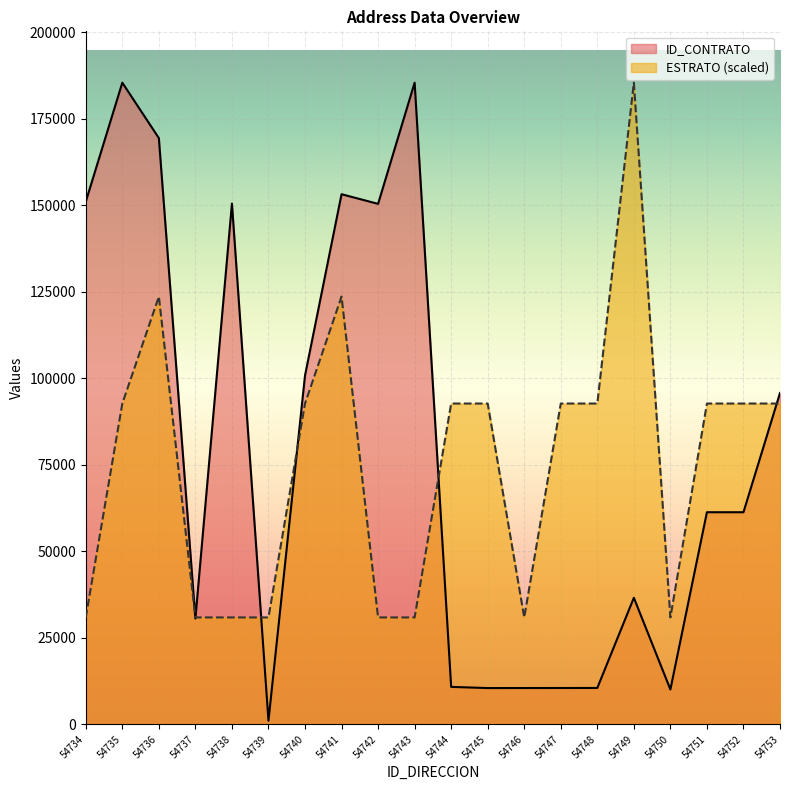

True or false: ESTRATO and ID_CONTRATO intersect in this chart.

True